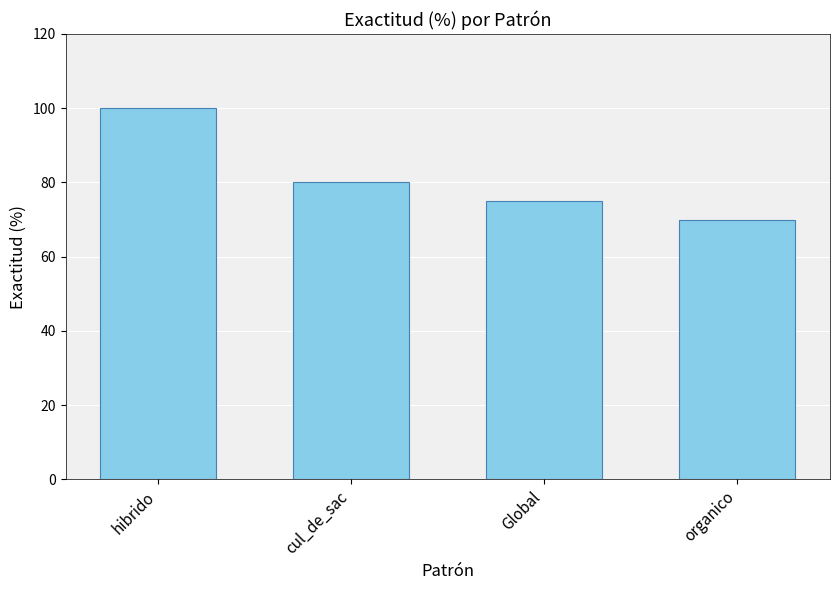

How many bars are there in total?

4